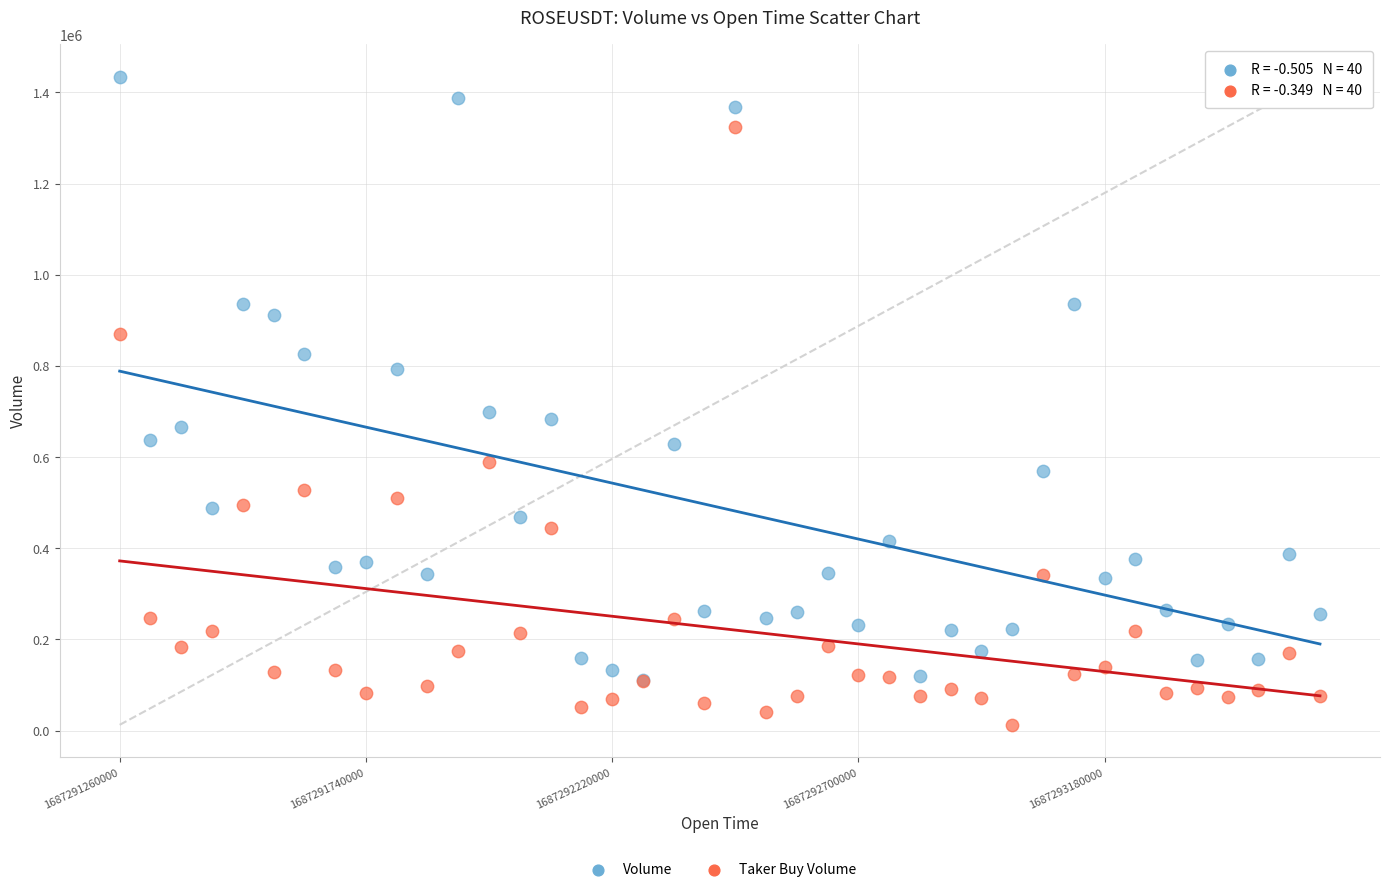

In the Volume series, what Y value is closest to 772923?

792405